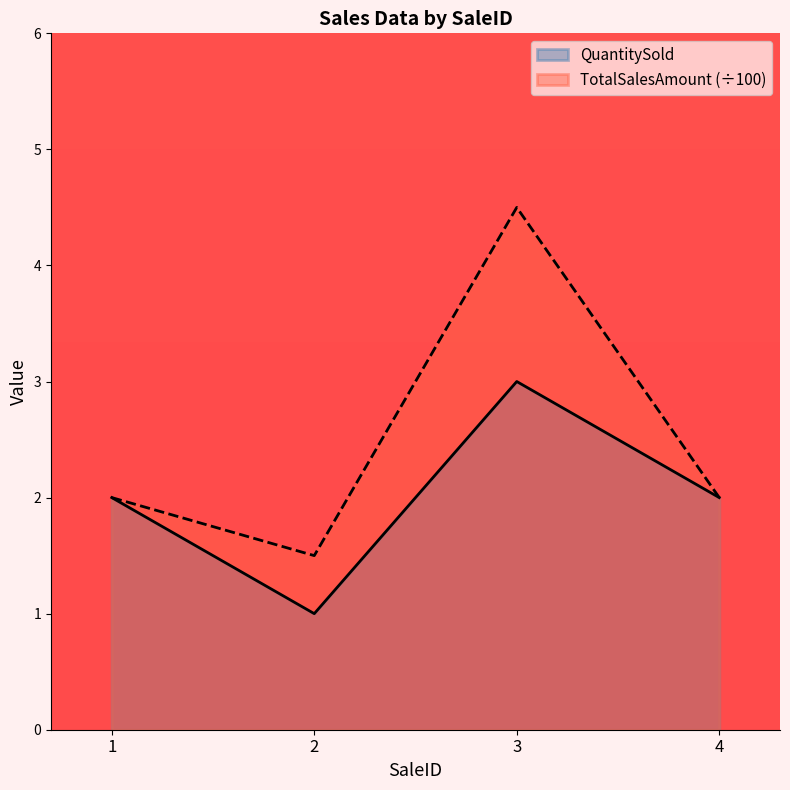

What is the difference between the QuantitySold values at 3 and 4?

1.0